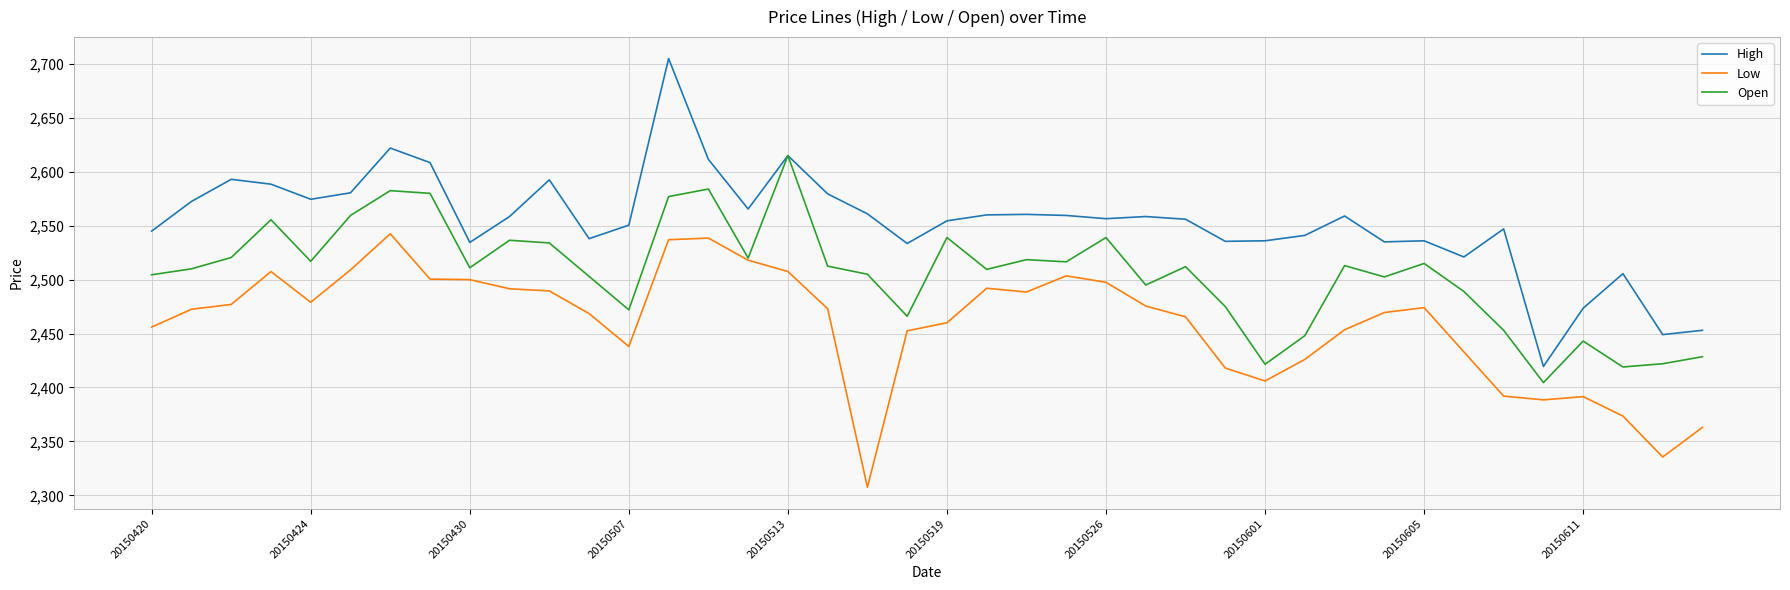

Which series has the largest total across all categories?

High